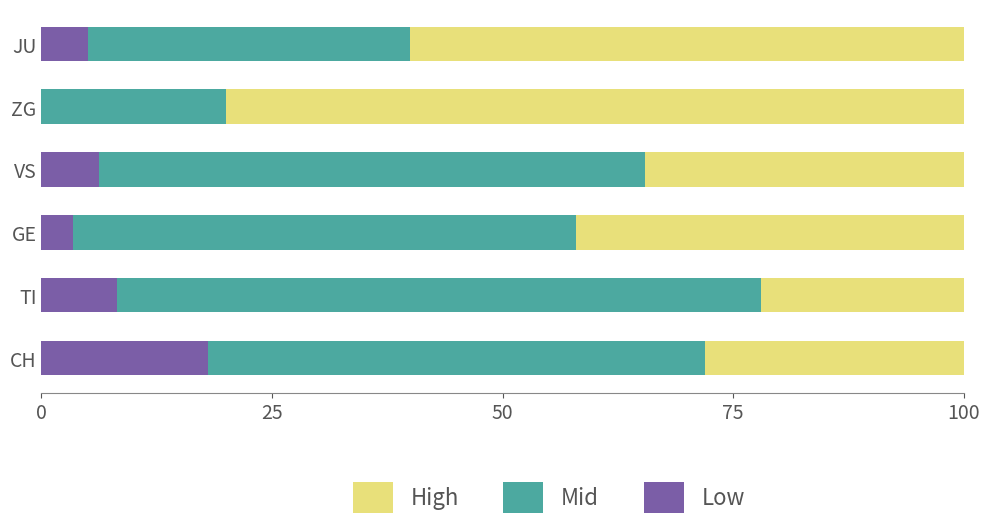

What is the maximum value for Low?

18.1